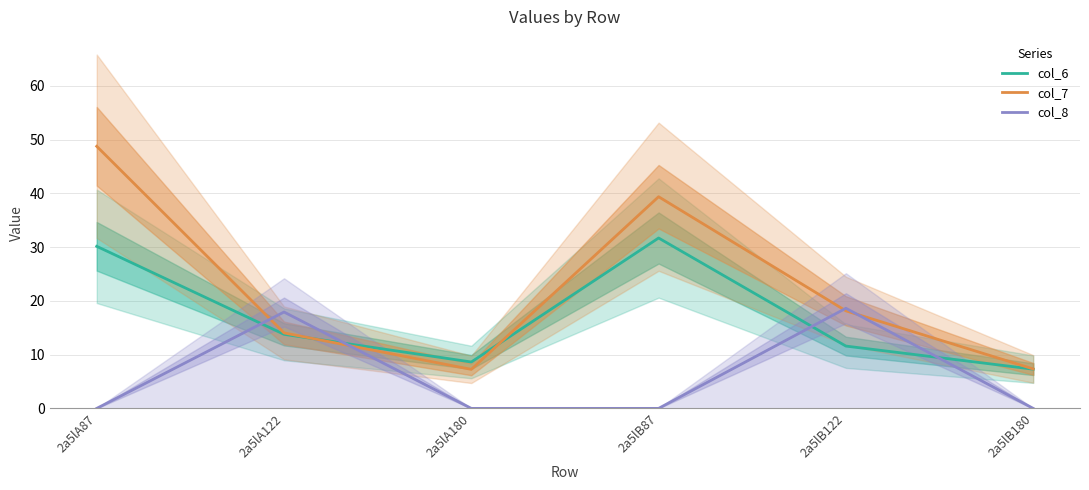

Rank the series at 2a5lA87 from lowest to highest value.

col_8, col_6, col_7